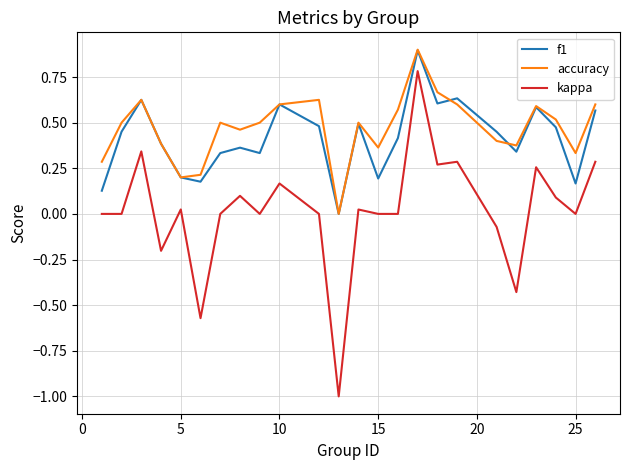

What is the smallest value displayed?

-1.0